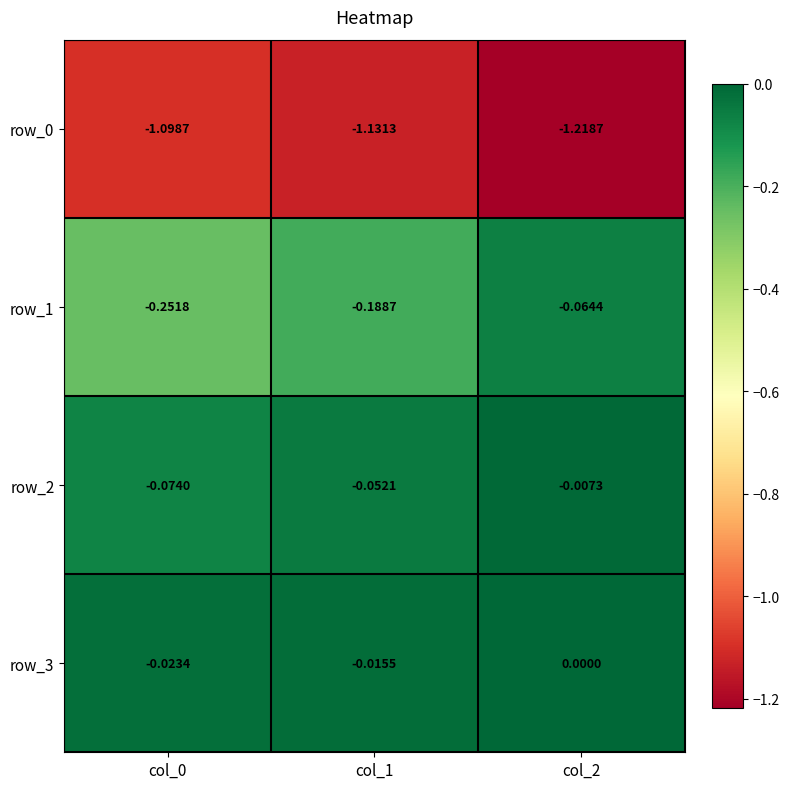

How many series are shown in this chart?

4